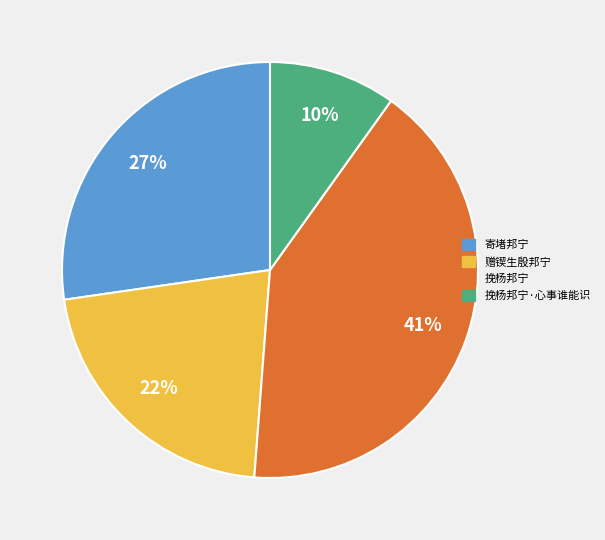

To the nearest percent, what is the average slice percentage?

25%